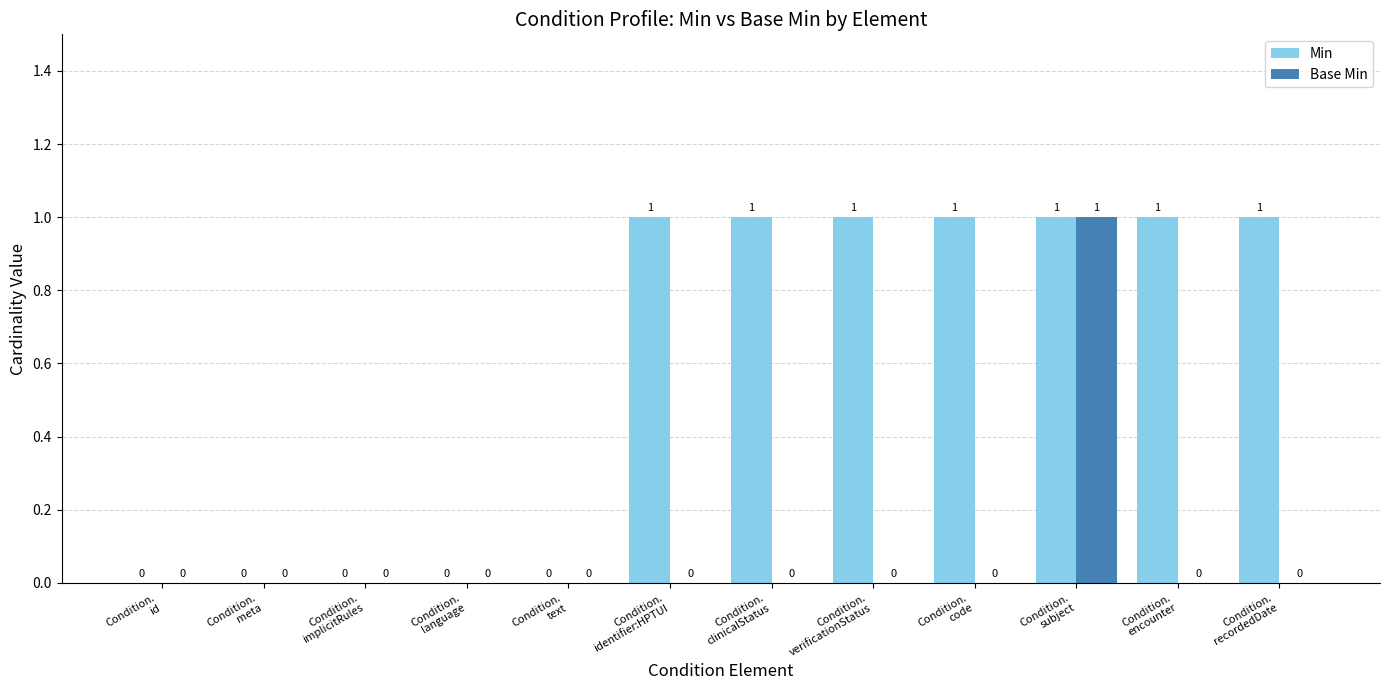

Which series has the largest total across all categories?

Min